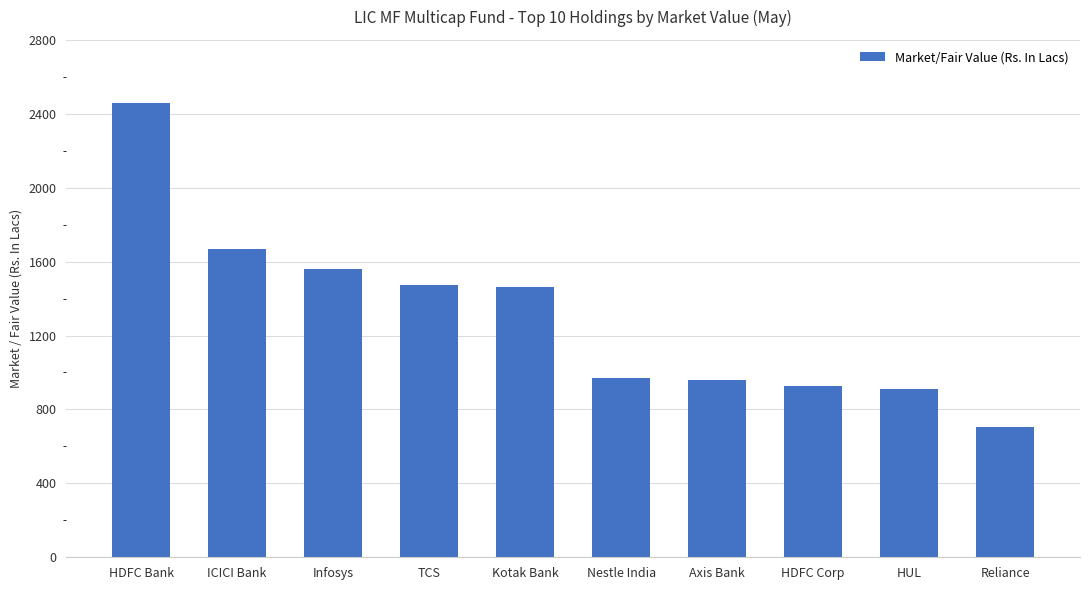

What is the difference between the second highest and second lowest values?

761.7